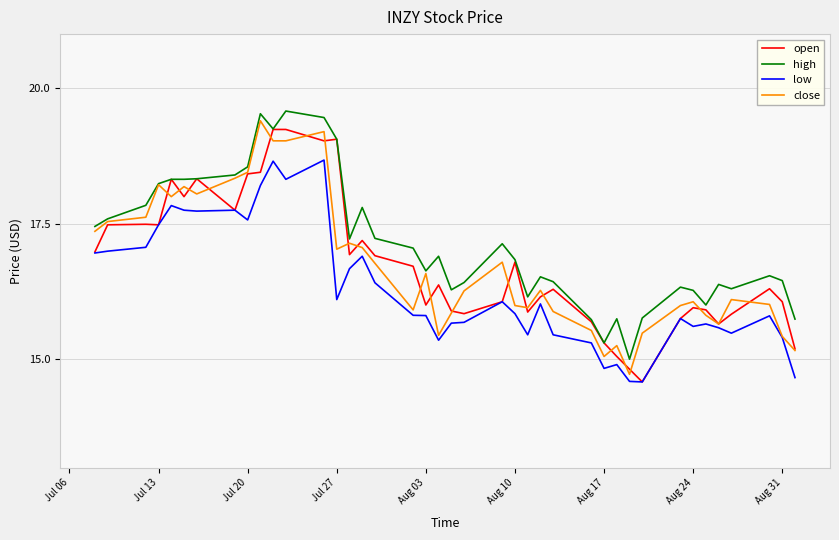

List the series in order of their peak value, lowest first.

low, open, close, high